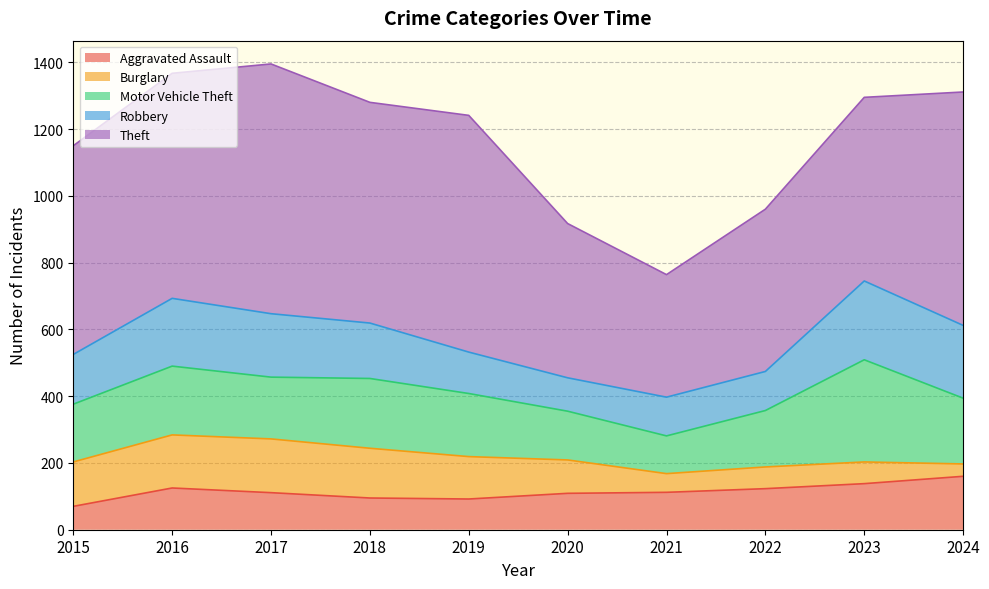

The Aggravated Assault series shows 214 at 2023. True or false?

False